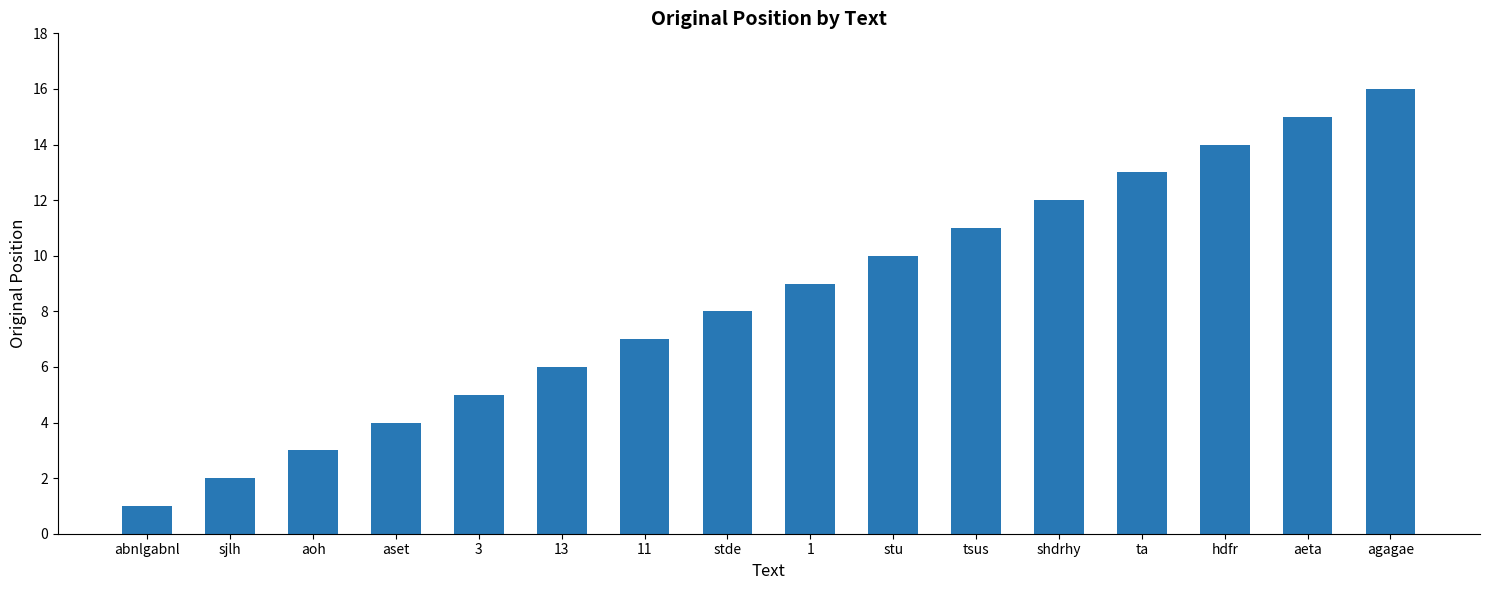

Which has a higher value, tsus or stu?

tsus